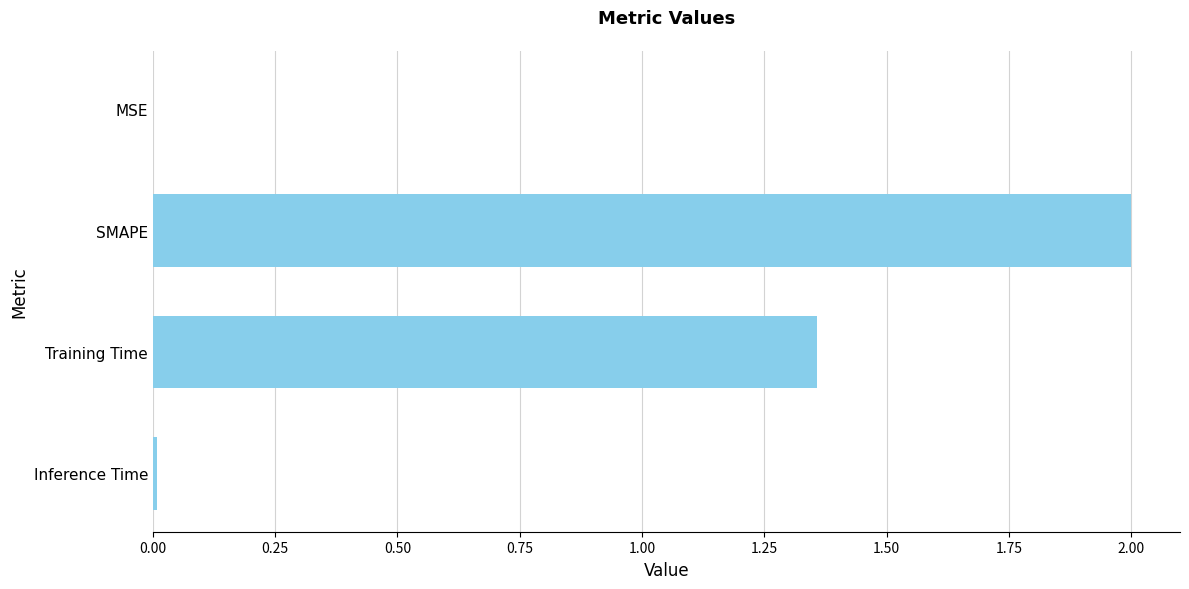

What is the greatest value displayed?

2.0